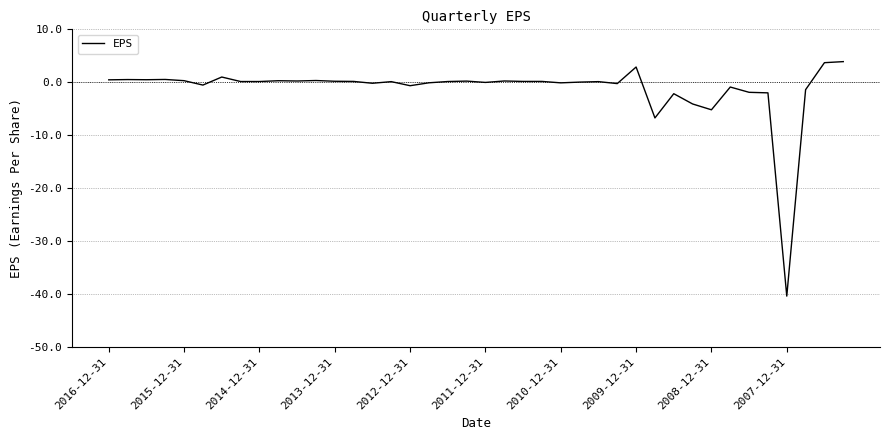

What is the minimum value shown in the chart?

-40.4